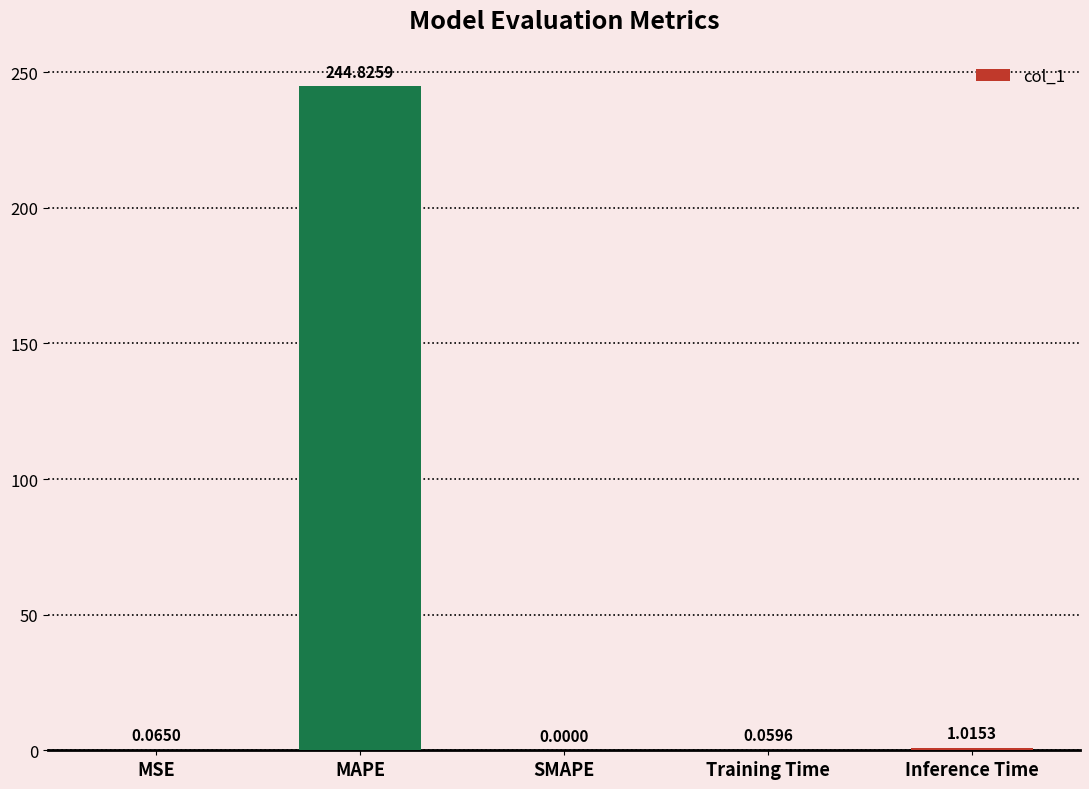

What is the sum of all values?

246.0